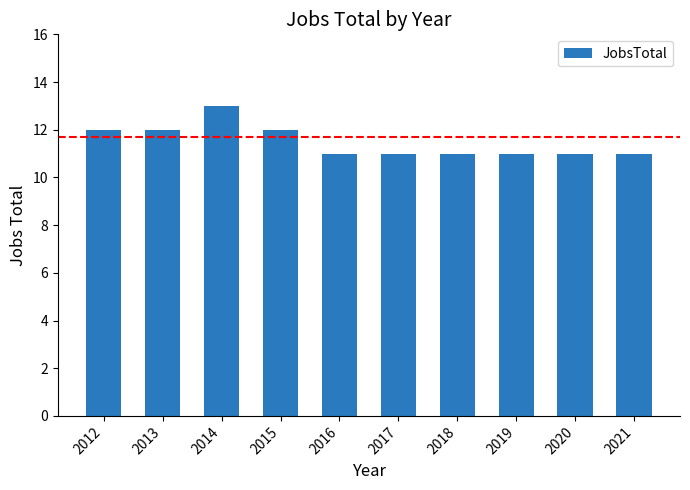

Between 2018 and 2014, which is larger?

2014